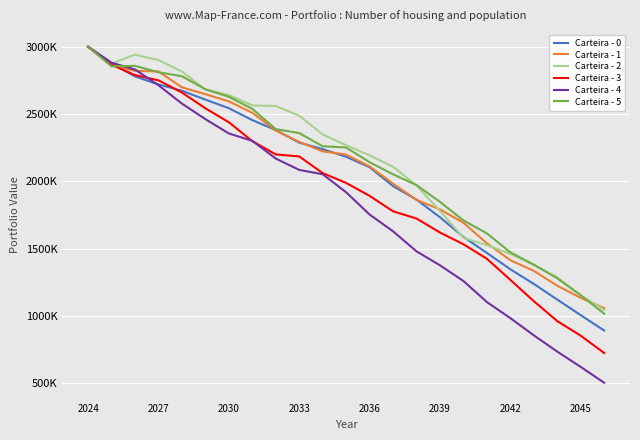

Does the chart display data point markers on the line(s)?

No